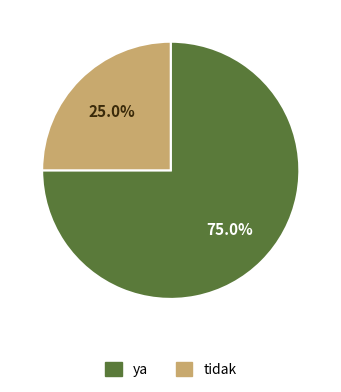

Does any single category account for the majority?

Yes